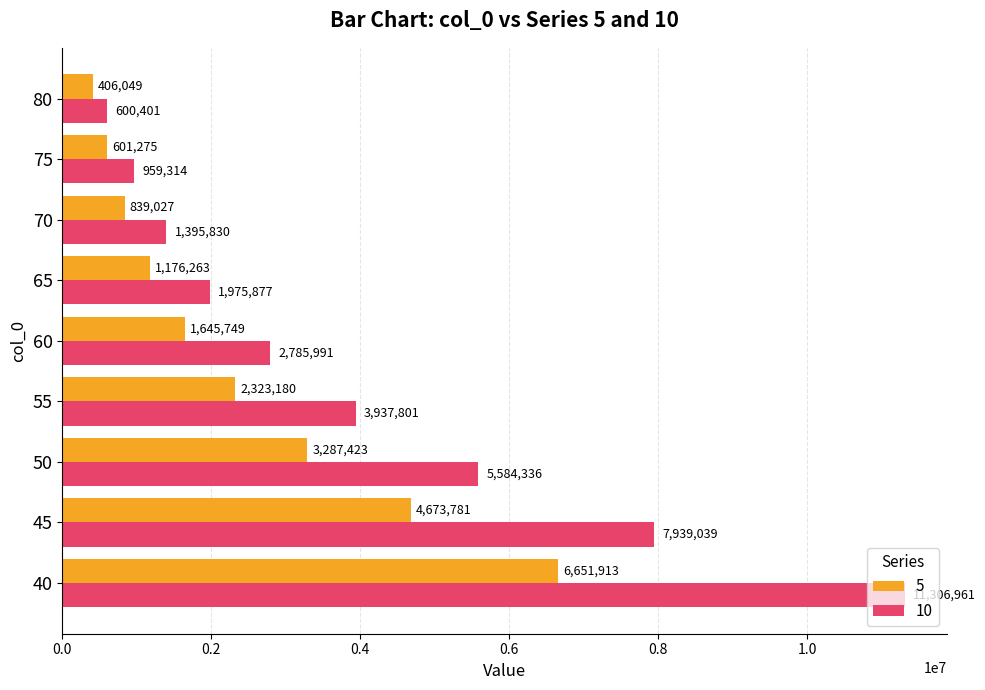

What is the sum of the 5 values at 40 and 60?

8297661.6